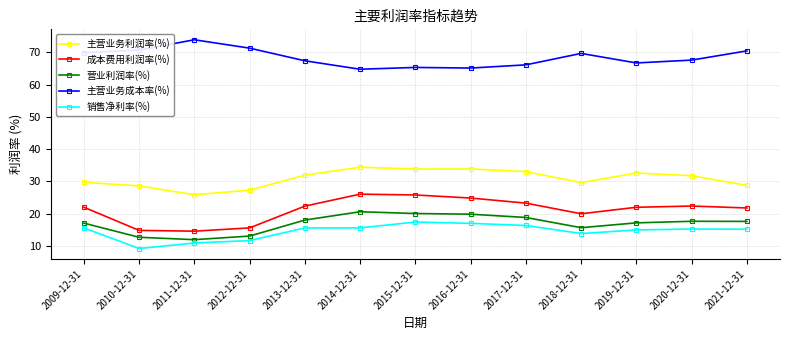

The value of 主营业务成本率(%) at 2014-12-31 is 100.3. True or false?

False